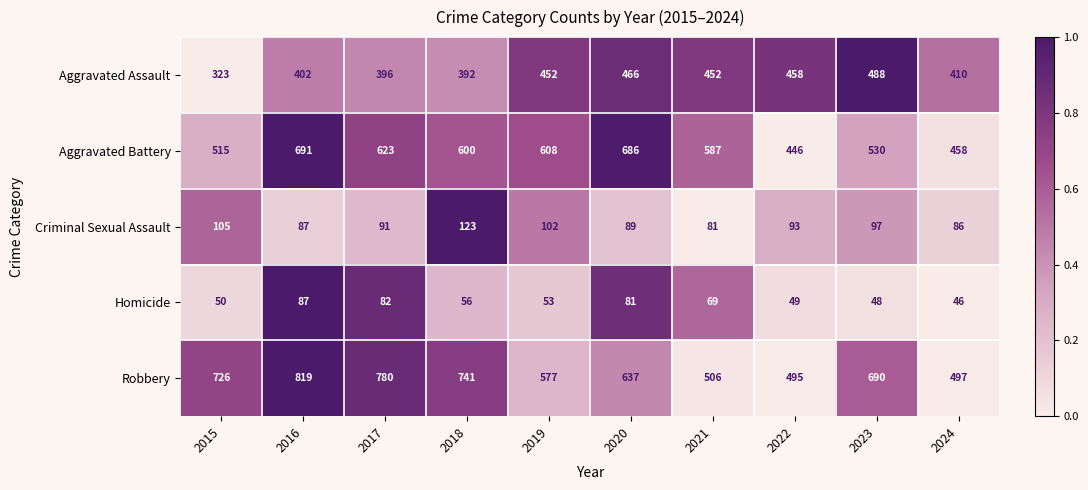

What value does the Homicide series have at 2015, to the nearest 5?

50